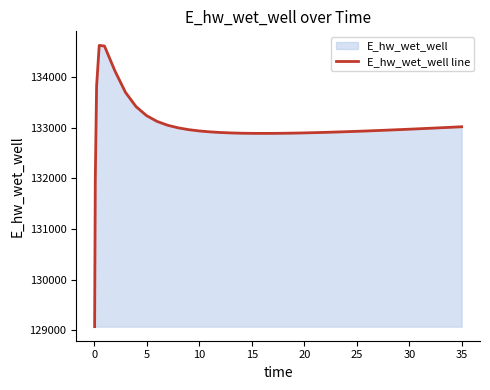

What is the greatest value displayed?

134628.0